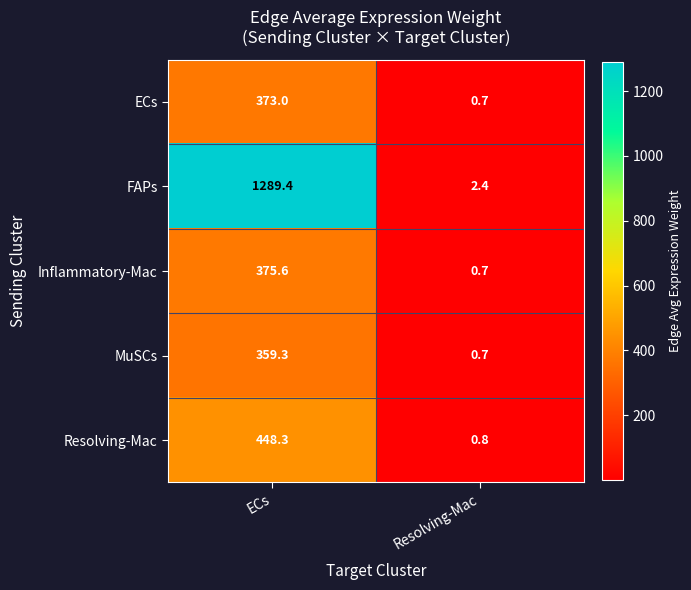

Which series changed the most between ECs and Resolving-Mac?

FAPs